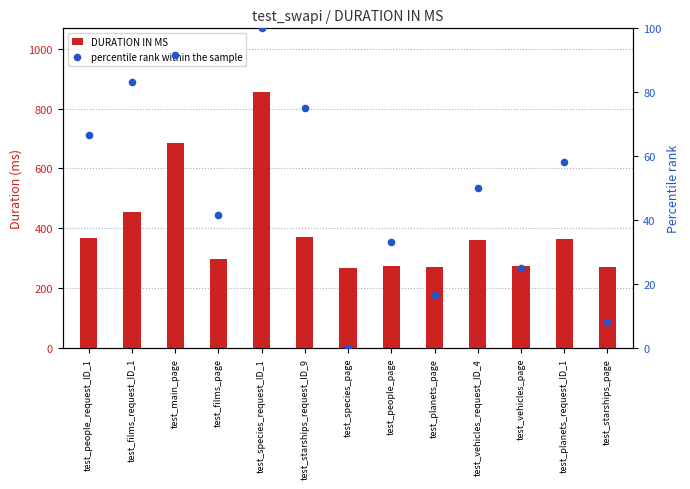

Which series has the widest spread of Y values?

DURATION IN MS